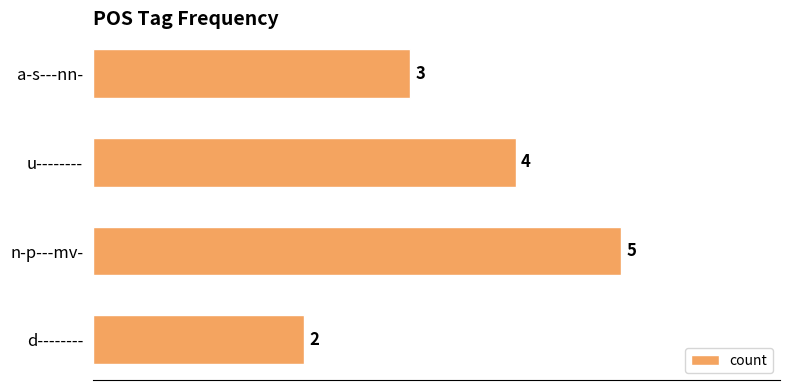

List the labels in order of value, smallest first.

d--------, a-s---nn-, u--------, n-p---mv-